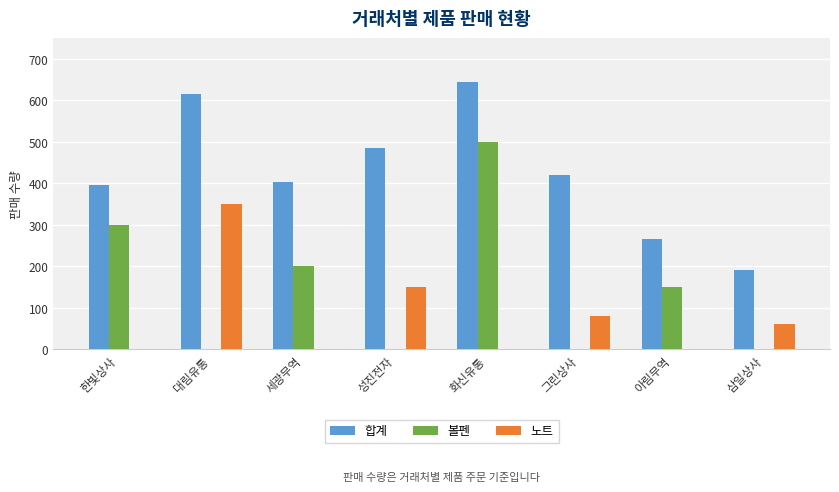

The 합계 series shows 266 at 아림무역. True or false?

True